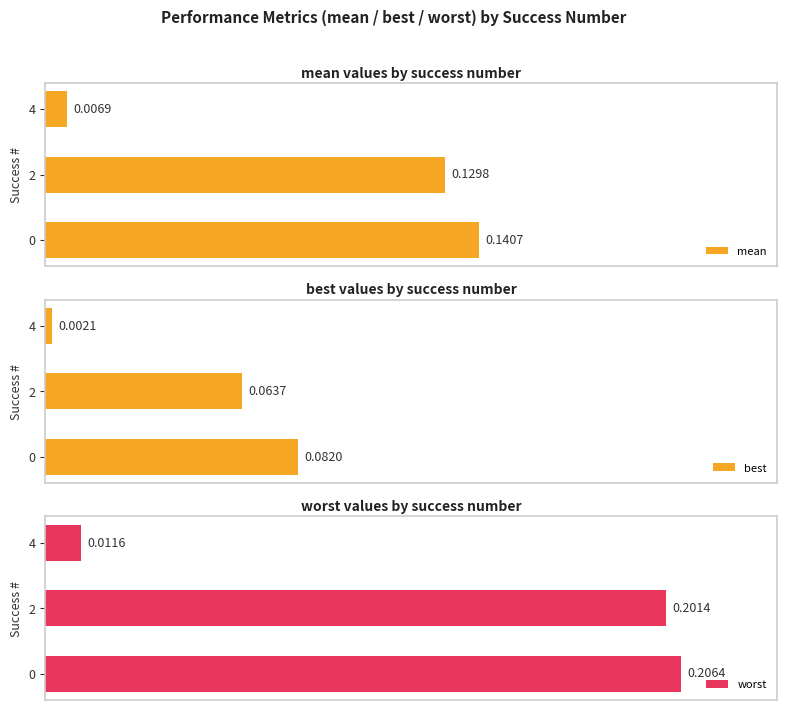

Count the number of categories in the chart.

3